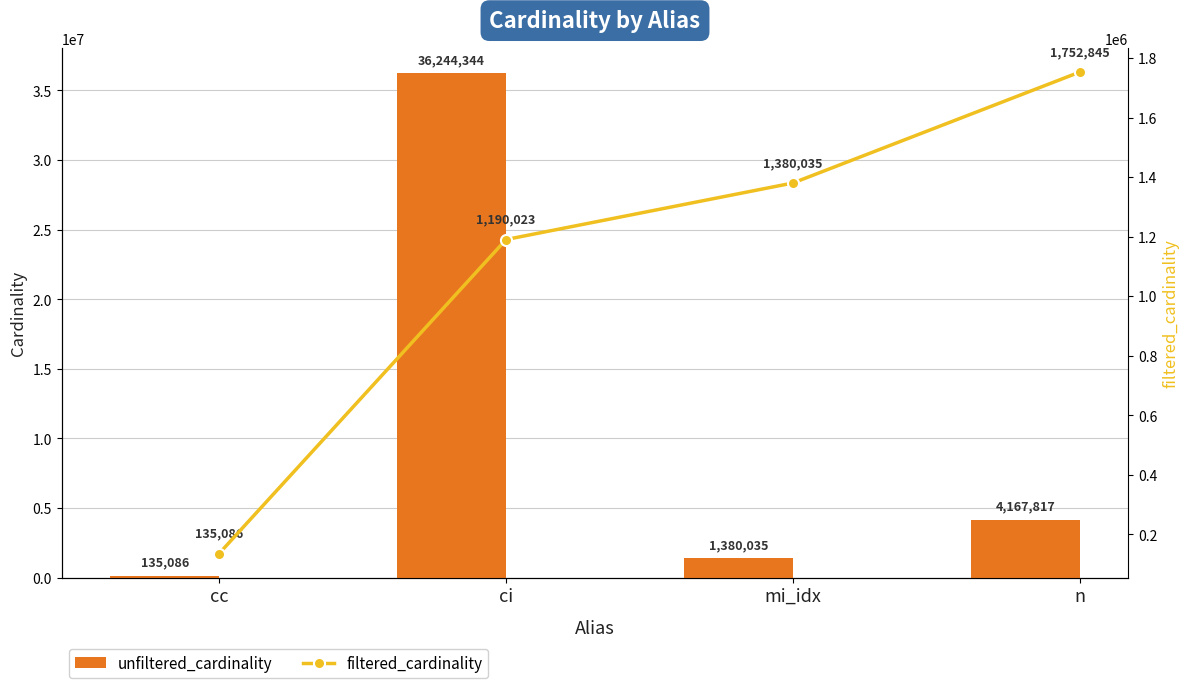

Reading right to left, extract all data points from this chart.

unfiltered_cardinality: 4167817	1380035	36244344	135086
filtered_cardinality: 1752845	1380035	1190023	135086